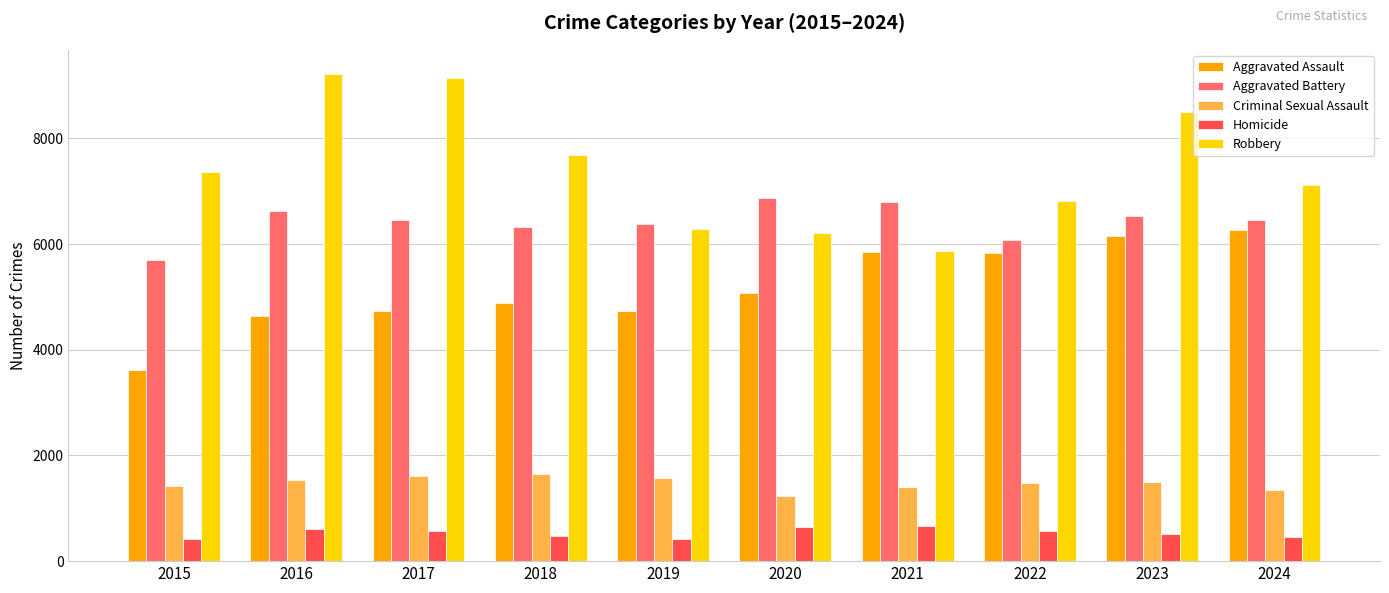

What is the total value across all series at 2020?

20028